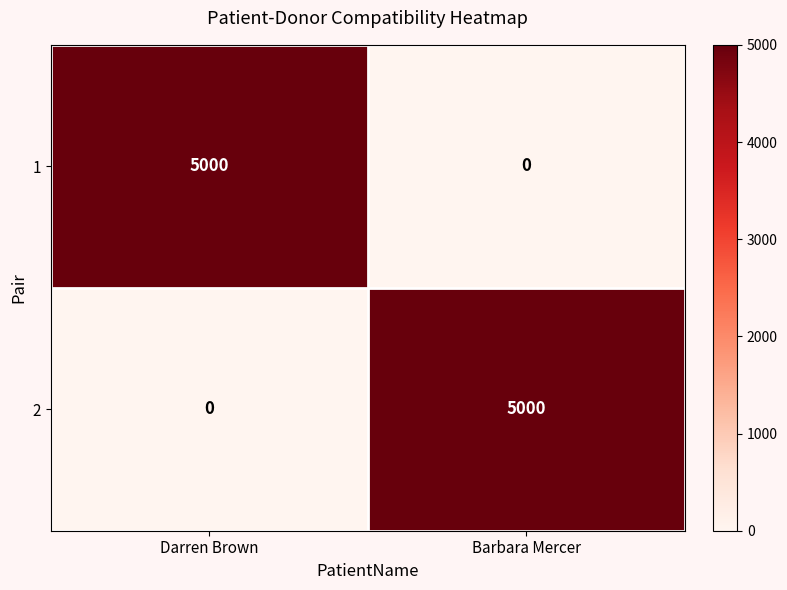

What is the spread (max minus min) of values at Darren Brown?

5000